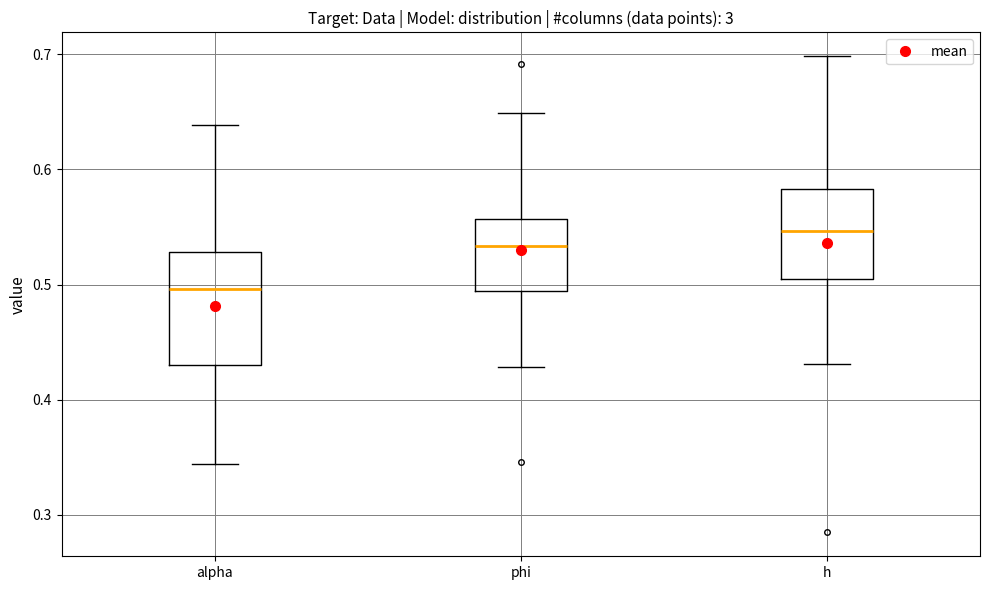

Where does the median line of the box for phi sit on the y-axis? The values are not printed on the chart, so give them approximately, as read against the axis.

0.53